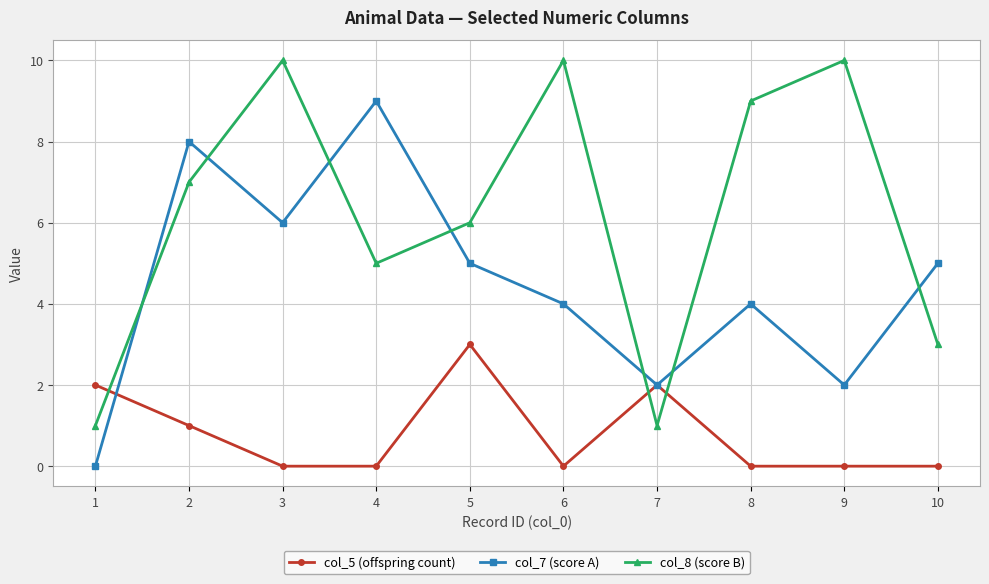

What are all the series names shown in the legend?

col_5 (offspring count), col_7 (score A), col_8 (score B)